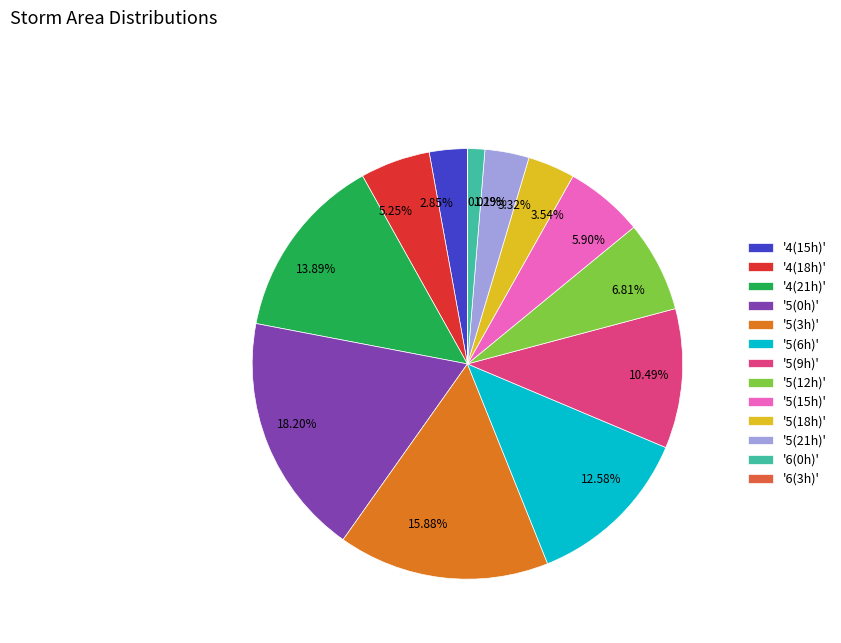

Is there any slice that represents more than half of the pie?

No